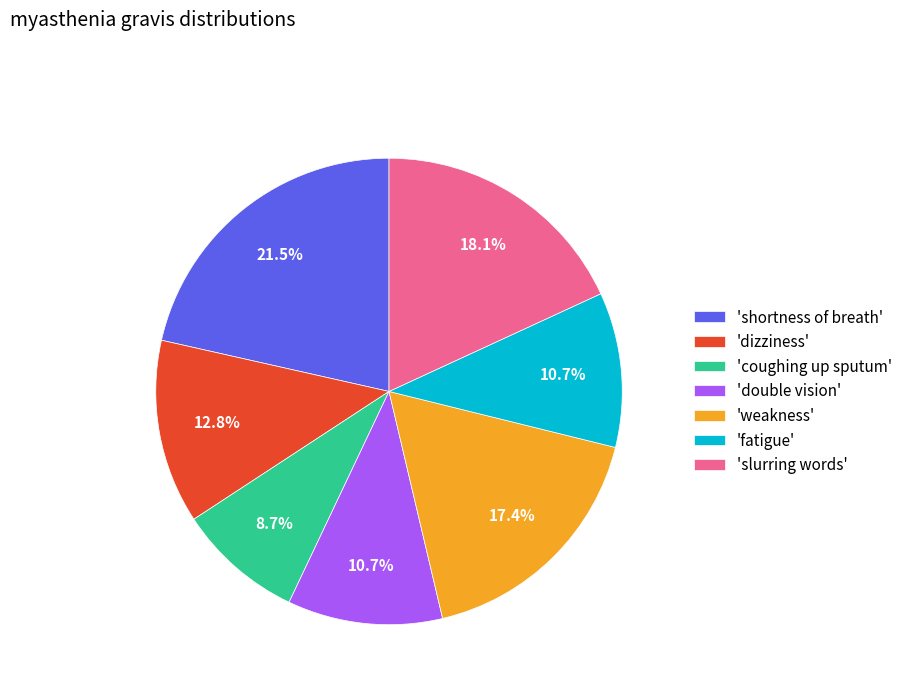

To the nearest percent, what is the average slice percentage?

14%